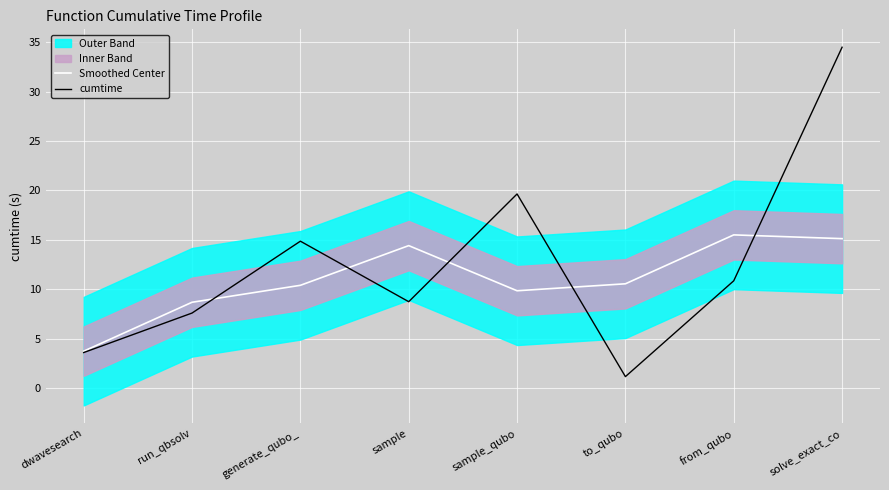

How many interior local valleys does the cumtime series have?

2